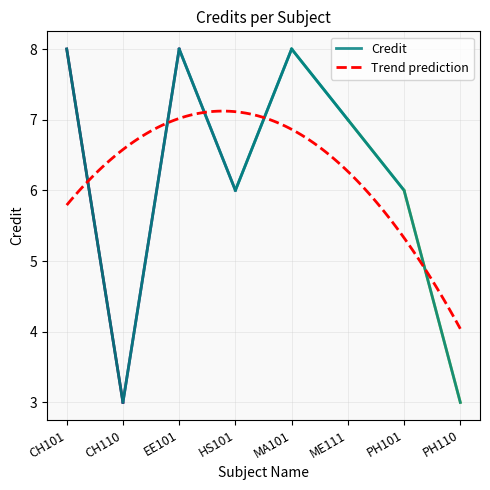

What is the change in value from CH101 to HS101?

-2